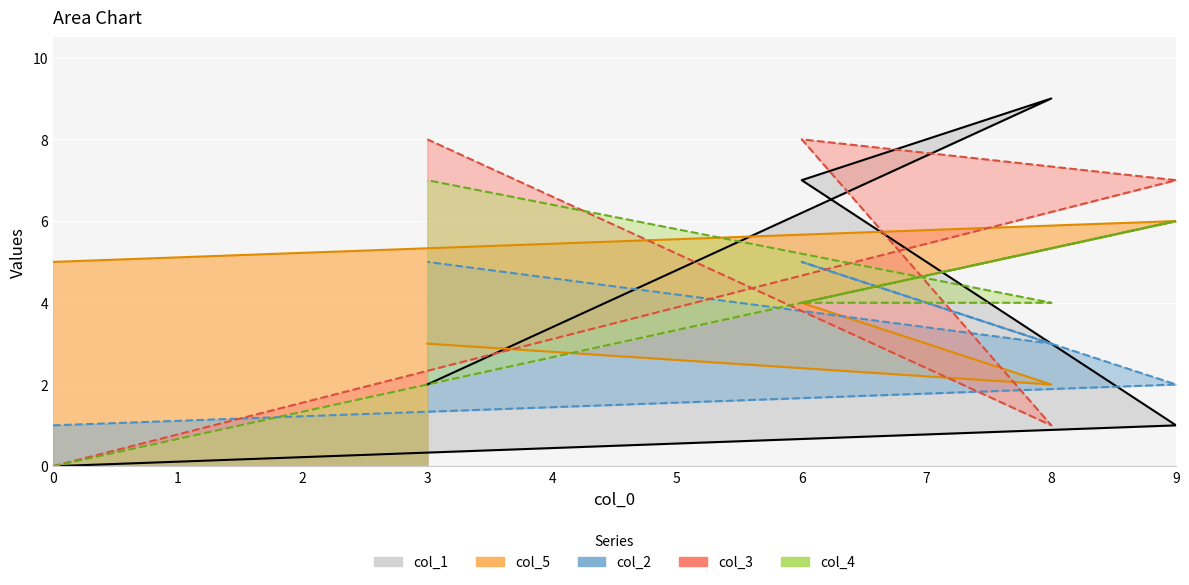

At which category does the chart reach its peak across all series?

8